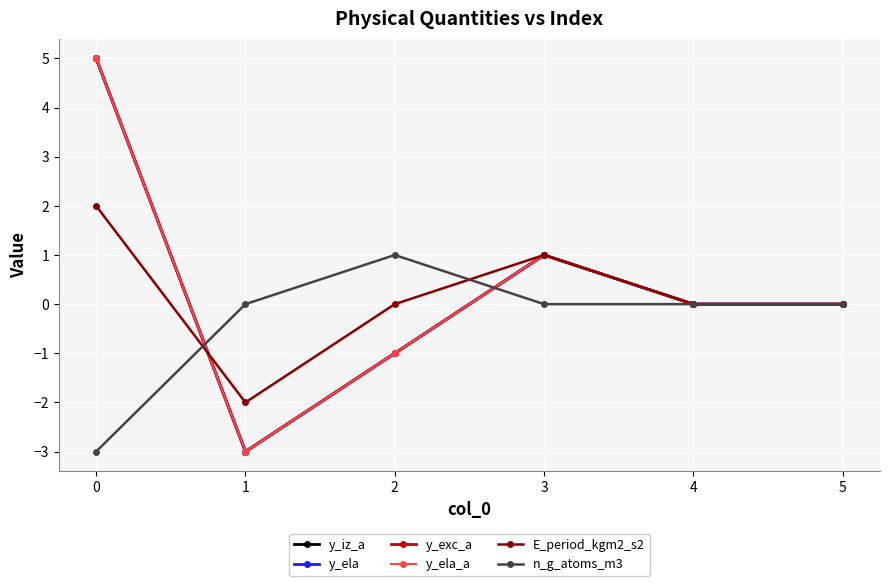

Where is the first local maximum for y_iz_a?

3